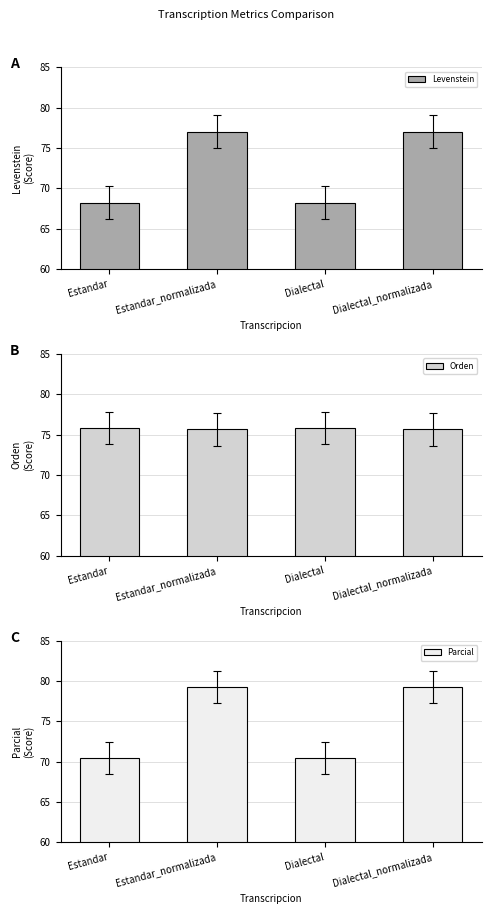

What is the sum of the Parcial values at Dialectal and Dialectal_normalizada?

149.8